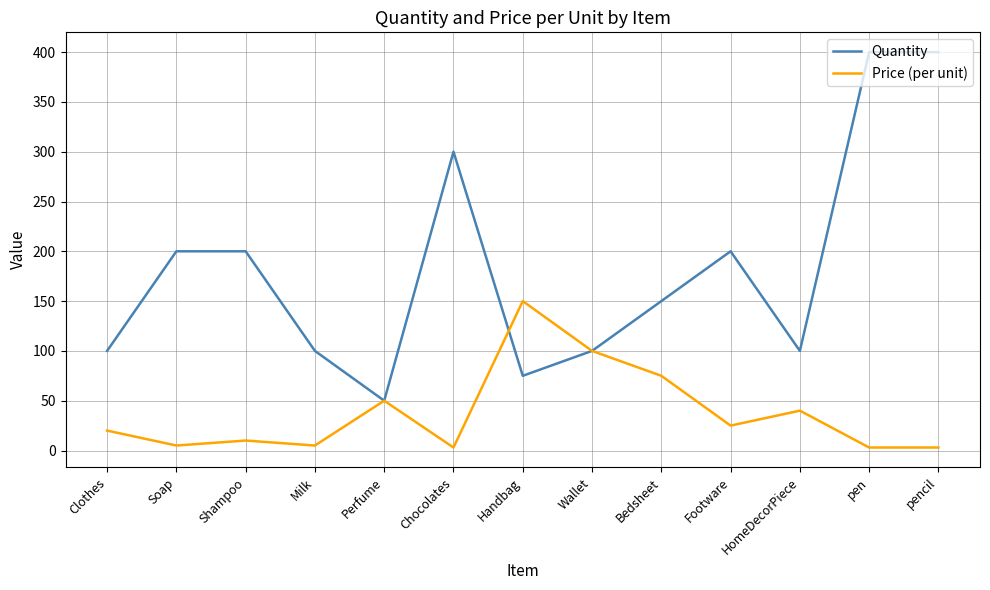

What is the spread (max minus min) of values at Bedsheet?

75